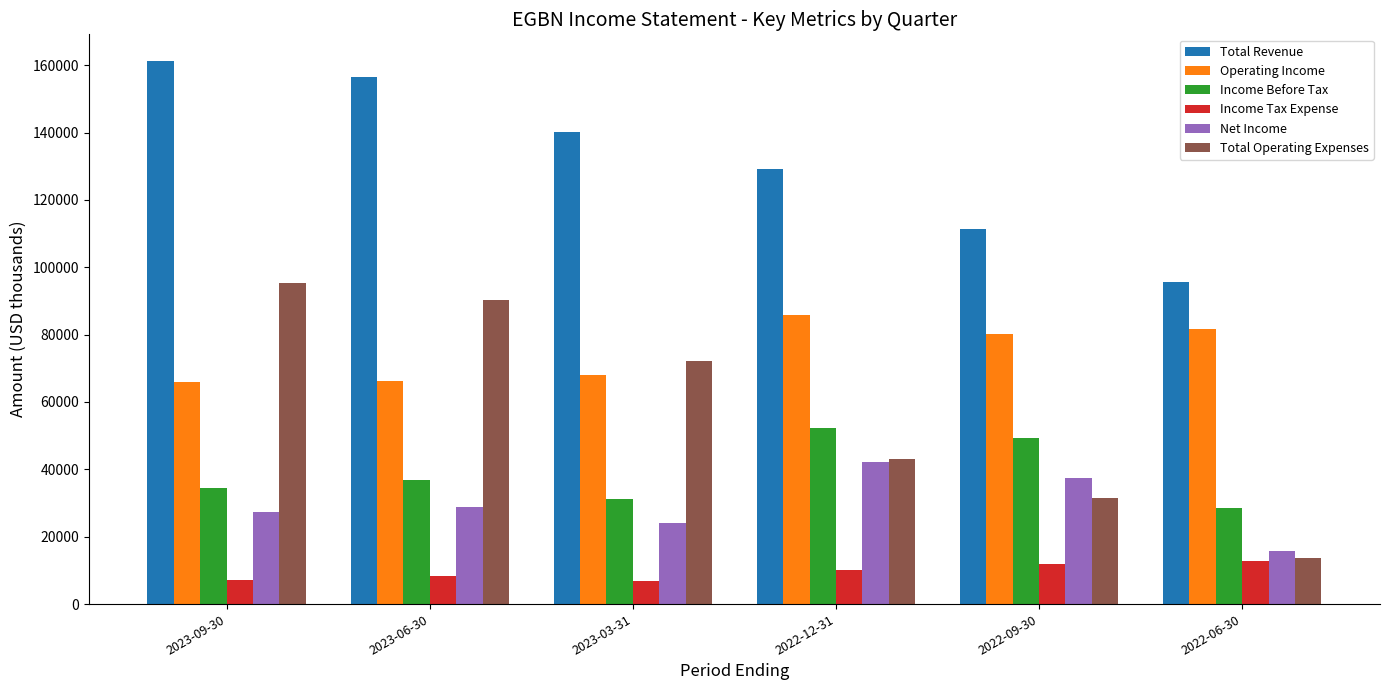

What is the difference between the Total Operating Expenses values at 2022-06-30 and 2022-12-31?

29400